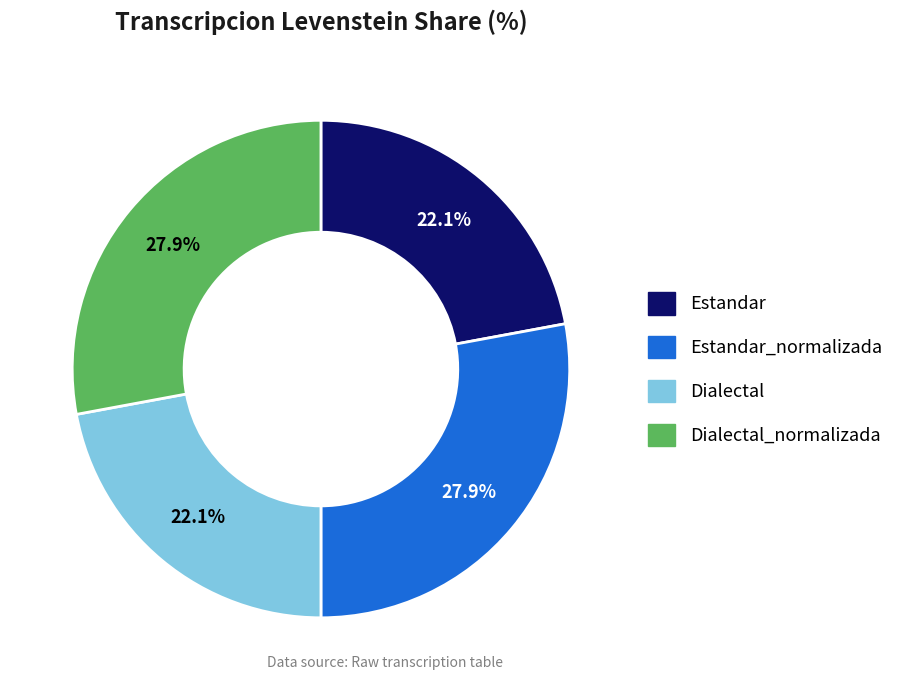

The Dialectal_normalizada slice represents 41% of the pie. True or false?

False